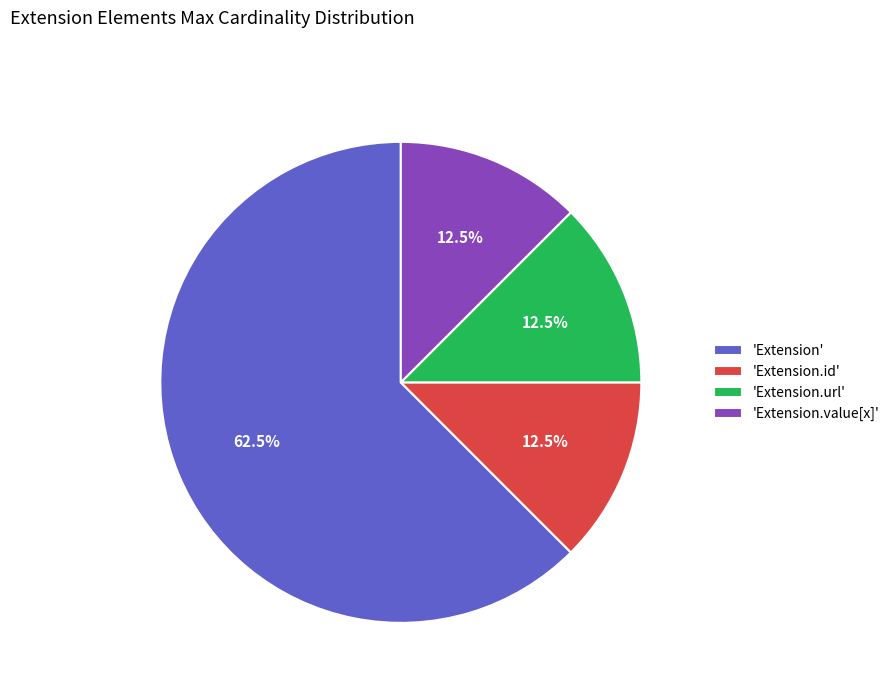

Approximately how many times larger is the value at 'Extension.url' compared to 'Extension.id'?

1.0